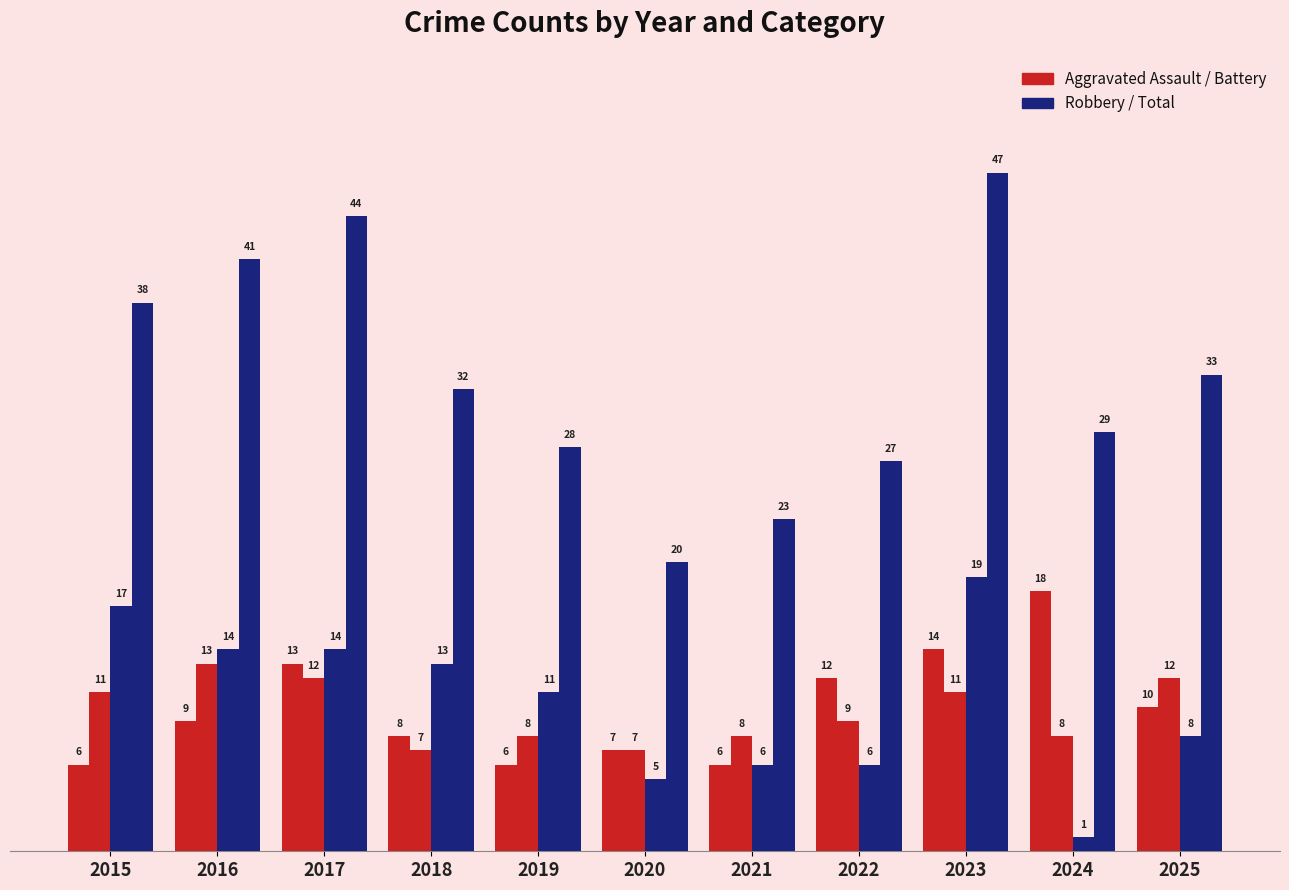

How many bars are there in total?

44